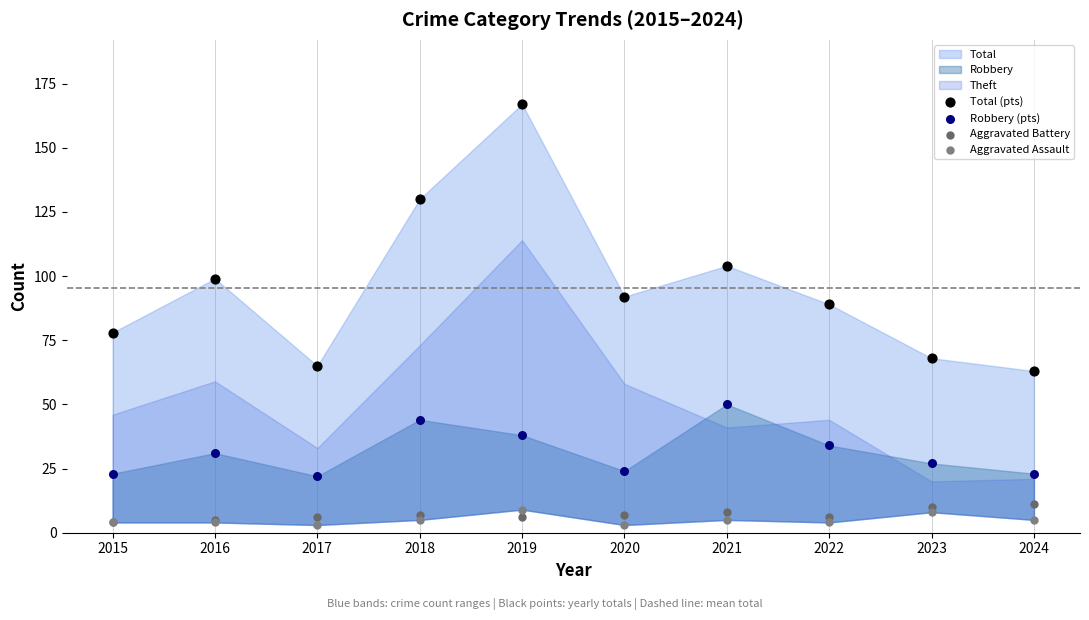

Across all series, what Y value is closest to 85?

89